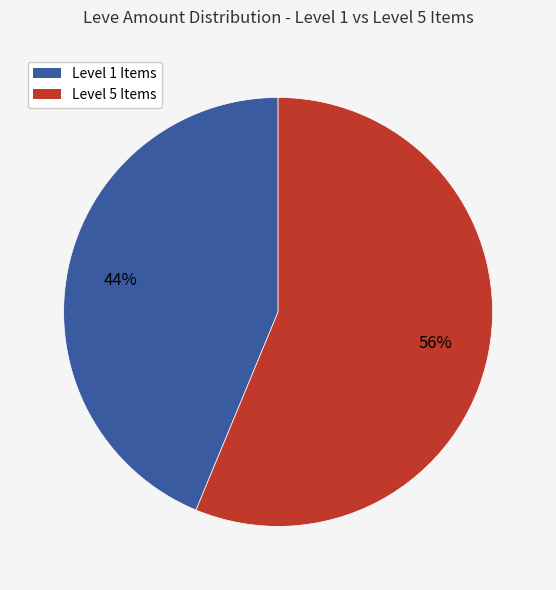

Is there any slice that represents more than half of the pie?

Yes